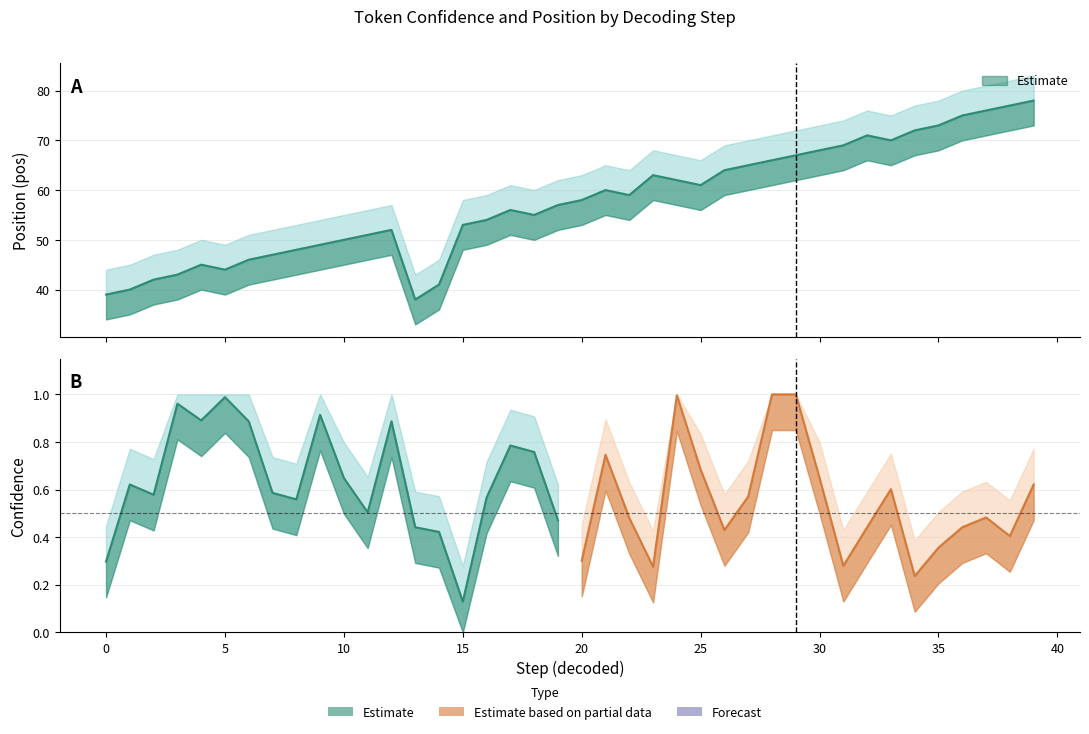

What is the value of the step_decoded point at the 22nd from the left?

21.0